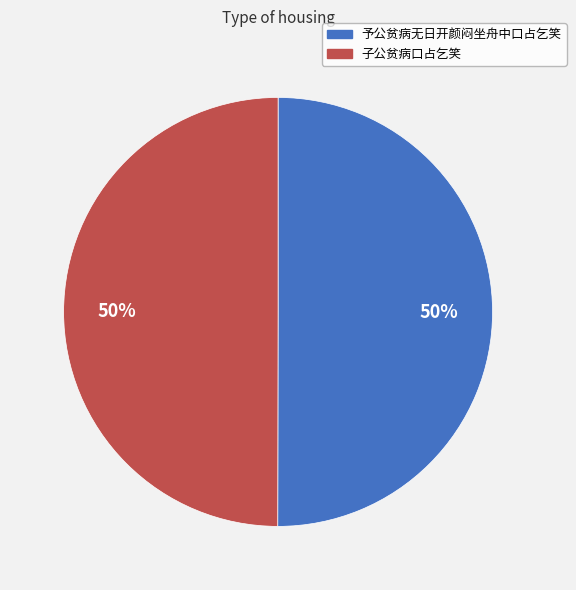

Approximately how many times larger is the value at 予公贫病无日开颜闷坐舟中口占乞笑 compared to 子公贫病口占乞笑?

1.0